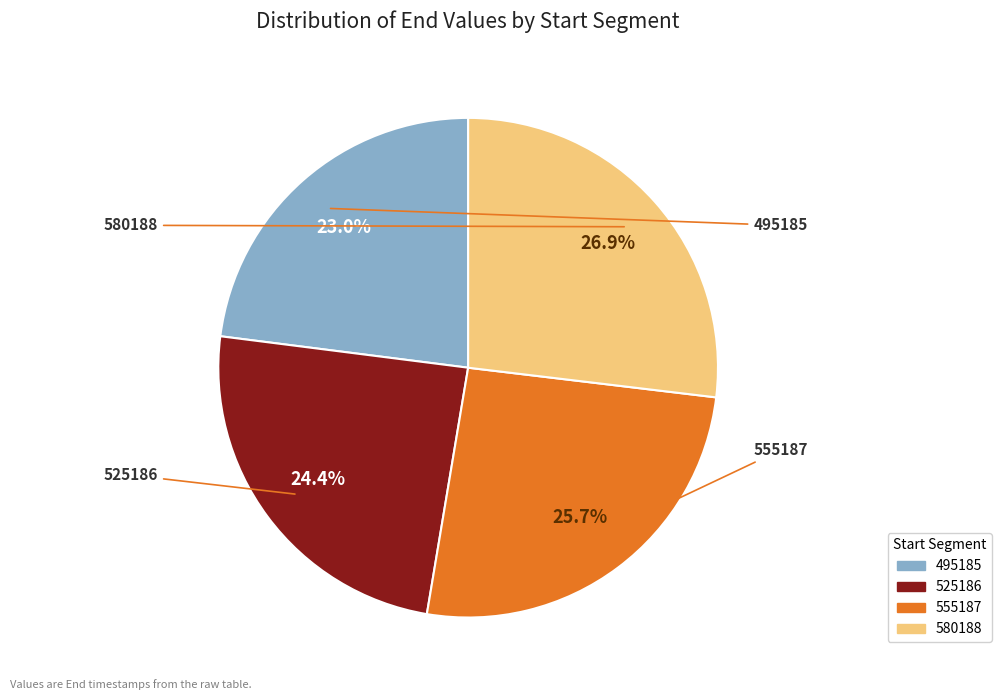

To the nearest percent, what percentage of the pie is 495185?

23%